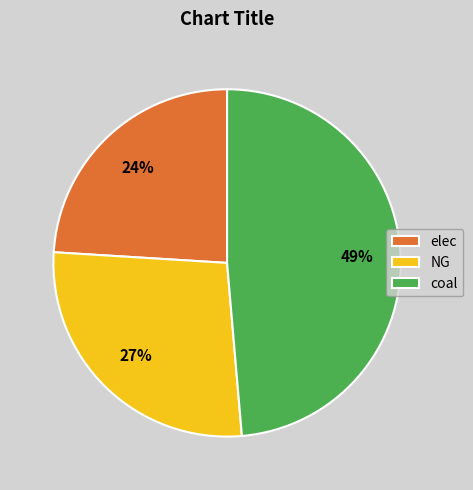

Combined, do coal and elec account for over 50%?

Yes